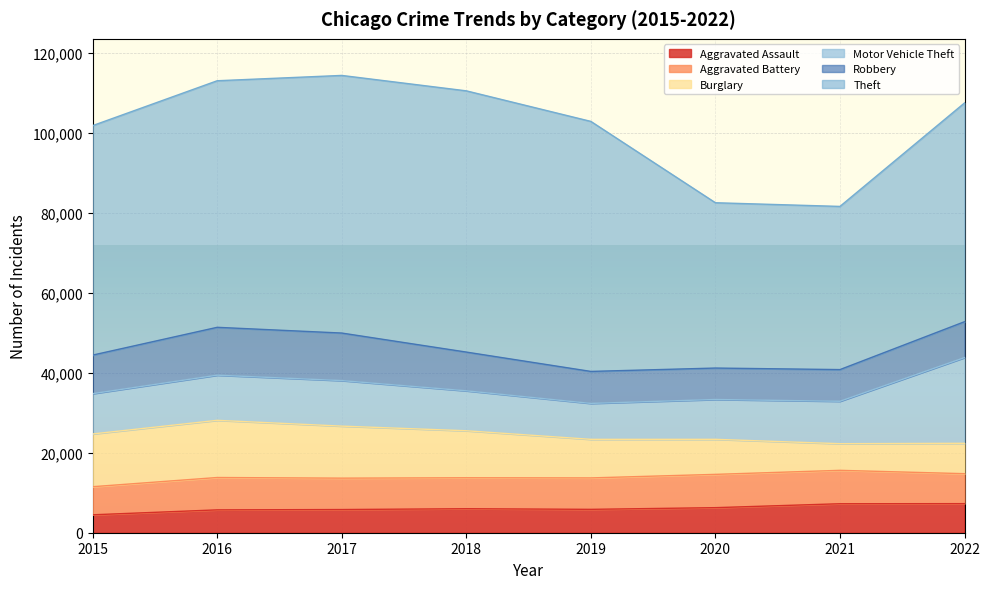

Reading right to left, transcribe all the data shown in this chart.

Aggravated Assault: 2022=7268	2021=7243	2020=6263	2019=5841	2018=6001	2017=5793	2016=5712	2015=4480
Aggravated Battery: 2022=7487	2021=8347	2020=8319	2019=7857	2018=7734	2017=7845	2016=8085	2015=7018
Burglary: 2022=7591	2021=6658	2020=8757	2019=9639	2018=11746	2017=13001	2016=14289	2015=13184
Motor Vehicle Theft: 2022=21419	2021=10599	2020=9956	2019=8977	2018=9983	2017=11380	2016=11286	2015=10068
Robbery: 2022=8967	2021=7919	2020=7855	2019=7994	2018=9679	2017=11880	2016=11960	2015=9638
Theft: 2022=54668	2021=40779	2020=41313	2019=62484	2018=65285	2017=64381	2016=61618	2015=57350